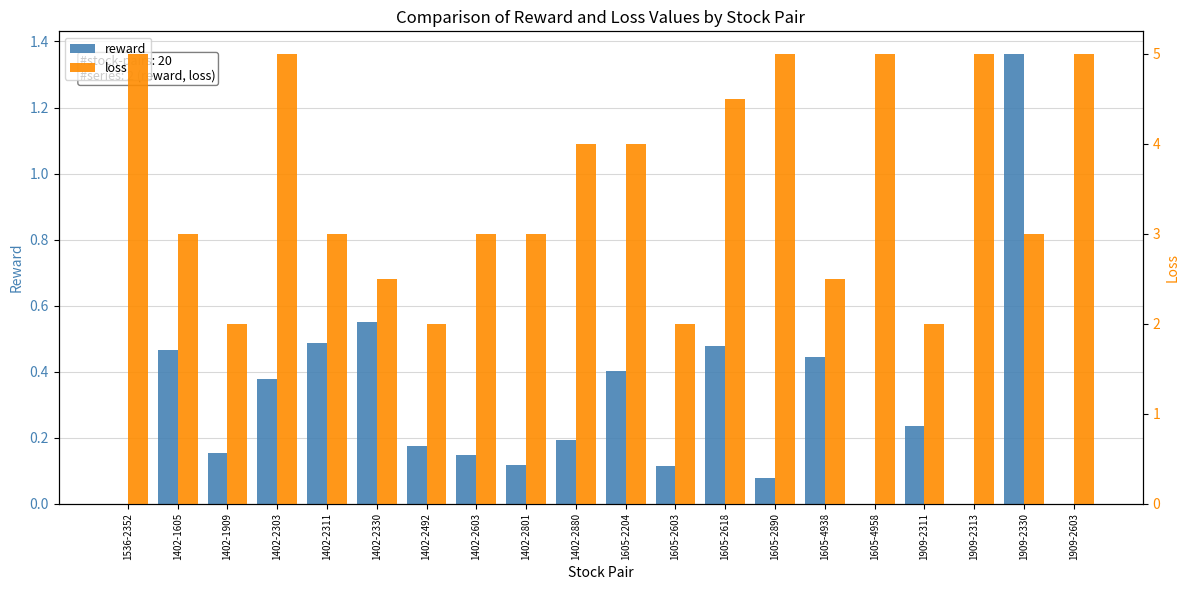

Count the number of data series in this chart.

2